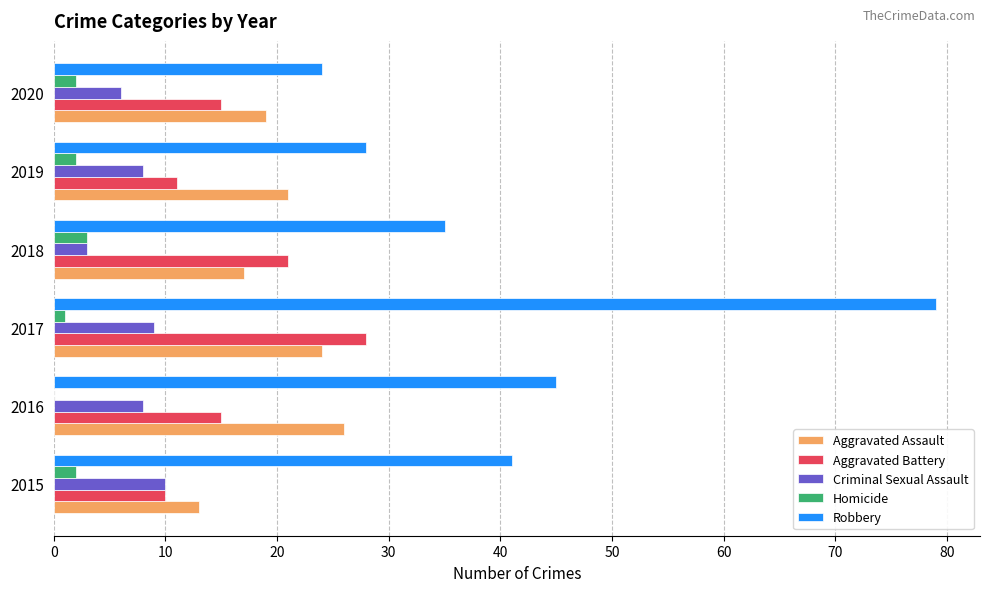

The Aggravated Assault series shows 4 at 2018. True or false?

False